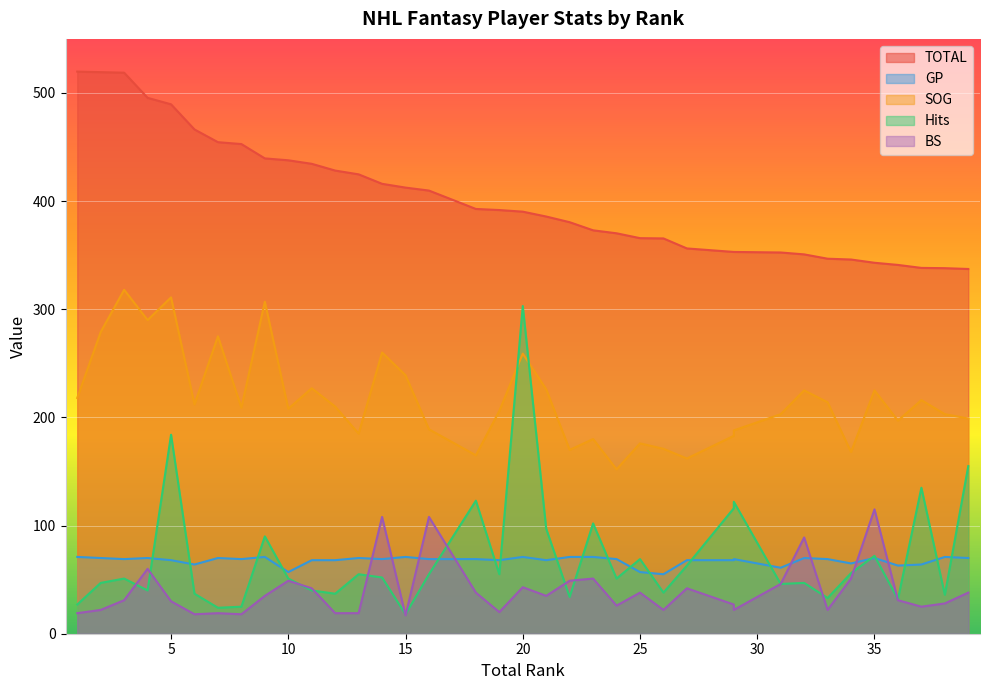

Reading right to left, list all the values displayed in this chart.

TOTAL: 39=337.2	38=338.0	37=338.2	36=341.0	35=343.0	34=346.0	33=346.8	32=350.8	31=352.5	29=353.0	29=353.0	27=356.2	26=365.5	25=365.8	24=370.2	23=373.0	22=380.5	21=385.8	20=390.2	19=391.8	18=392.8	16=409.8	15=412.5	14=416.0	13=424.8	12=428.2	11=434.5	10=437.8	9=439.5	8=452.8	7=454.5	6=466.2	5=489.5	4=495.5	3=518.8	2=519.2	1=519.8
GP: 39=70.0	38=71.0	37=64.0	36=63.0	35=70.0	34=65.0	33=69.0	32=70.0	31=61.0	29=69.0	29=68.0	27=68.0	26=55.0	25=57.0	24=69.0	23=71.0	22=71.0	21=68.0	20=71.0	19=68.0	18=69.0	16=69.0	15=71.0	14=69.0	13=70.0	12=68.0	11=68.0	10=57.0	9=71.0	8=69.0	7=70.0	6=64.0	5=68.0	4=70.0	3=69.0	2=70.0	1=71.0
SOG: 39=199.0	38=203.0	37=216.0	36=197.0	35=225.0	34=168.0	33=214.0	32=225.0	31=203.0	29=188.0	29=183.0	27=162.0	26=171.0	25=176.0	24=152.0	23=180.0	22=170.0	21=226.0	20=259.0	19=206.0	18=165.0	16=189.0	15=239.0	14=260.0	13=185.0	12=210.0	11=227.0	10=208.0	9=307.0	8=209.0	7=275.0	6=212.0	5=311.0	4=290.0	3=318.0	2=279.0	1=218.0
Hits: 39=155.0	38=36.0	37=135.0	36=32.0	35=72.0	34=56.0	33=33.0	32=47.0	31=46.0	29=122.0	29=116.0	27=63.0	26=38.0	25=69.0	24=51.0	23=102.0	22=34.0	21=97.0	20=303.0	19=55.0	18=123.0	16=55.0	15=18.0	14=52.0	13=55.0	12=37.0	11=40.0	10=51.0	9=90.0	8=25.0	7=24.0	6=37.0	5=184.0	4=40.0	3=51.0	2=47.0	1=27.0
BS: 39=38.0	38=28.0	37=25.0	36=31.0	35=115.0	34=51.0	33=22.0	32=89.0	31=46.0	29=22.0	29=27.0	27=42.0	26=22.0	25=38.0	24=26.0	23=51.0	22=49.0	21=35.0	20=43.0	19=20.0	18=38.0	16=108.0	15=17.0	14=108.0	13=19.0	12=19.0	11=42.0	10=49.0	9=35.0	8=18.0	7=19.0	6=18.0	5=30.0	4=60.0	3=31.0	2=22.0	1=19.0